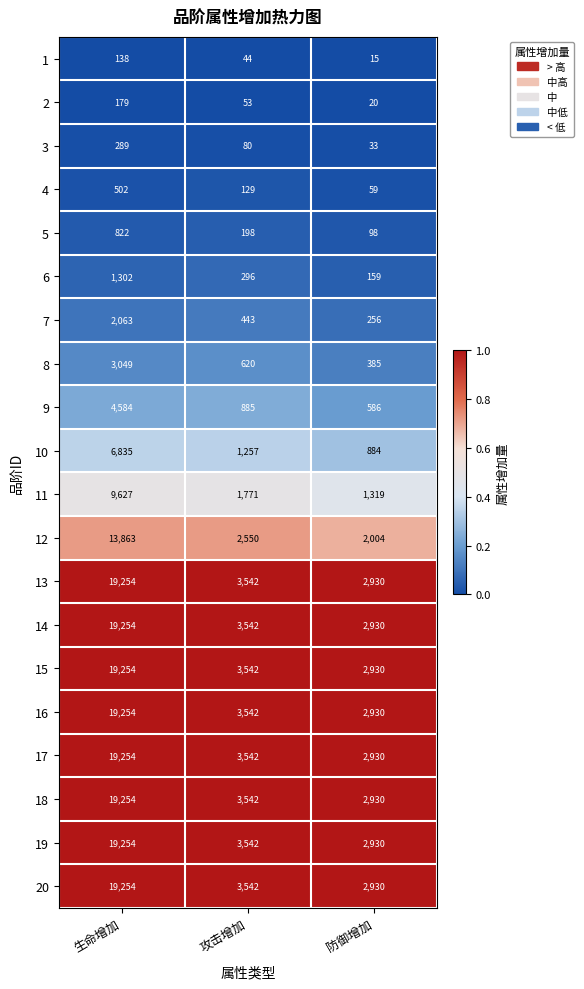

What is the sum of all 5 values?

1118